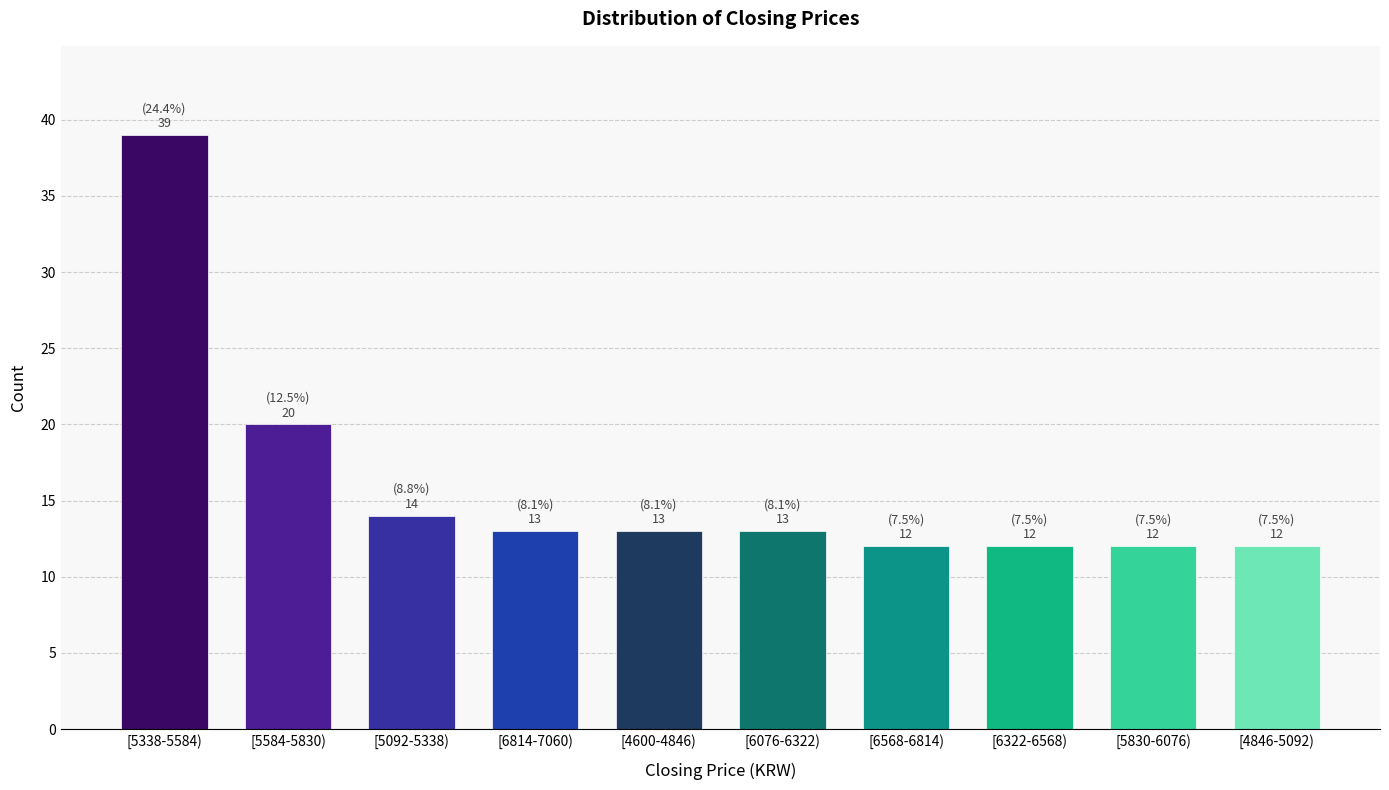

Reading left to right, what are all the values shown in this chart?

[5338-5584)=39	[5584-5830)=20	[5092-5338)=14	[6814-7060)=13	[4600-4846)=13	[6076-6322)=13	[6568-6814)=12	[6322-6568)=12	[5830-6076)=12	[4846-5092)=12